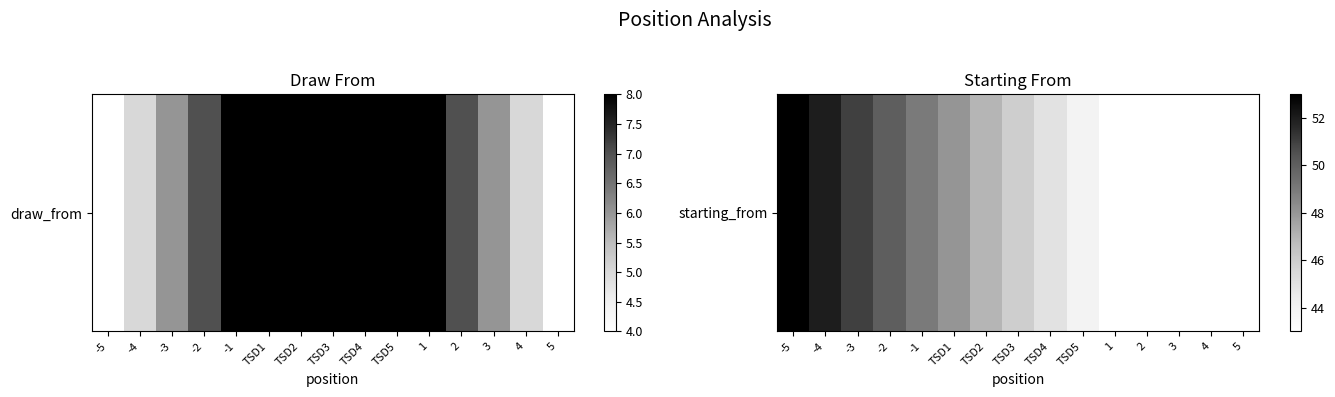

How many data points are less than 46?

7